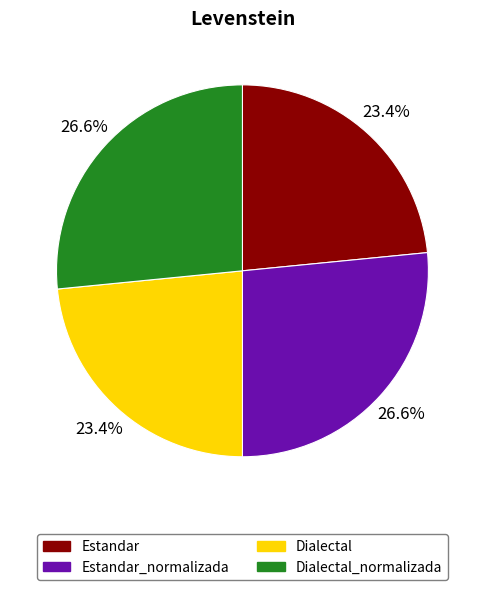

Is there any slice that represents more than half of the pie?

No